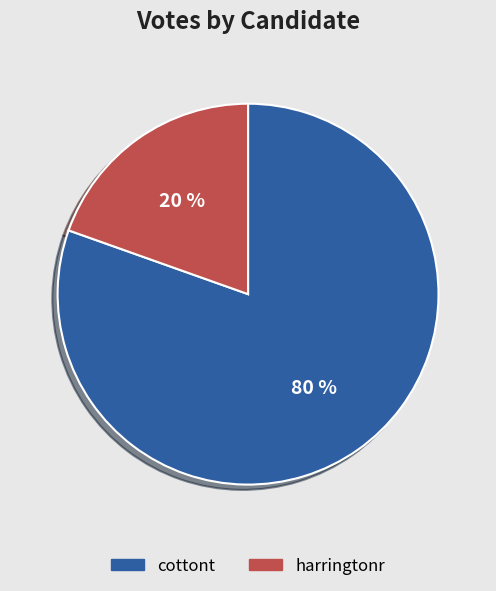

Combined, do cottont and harringtonr account for over 50%?

Yes